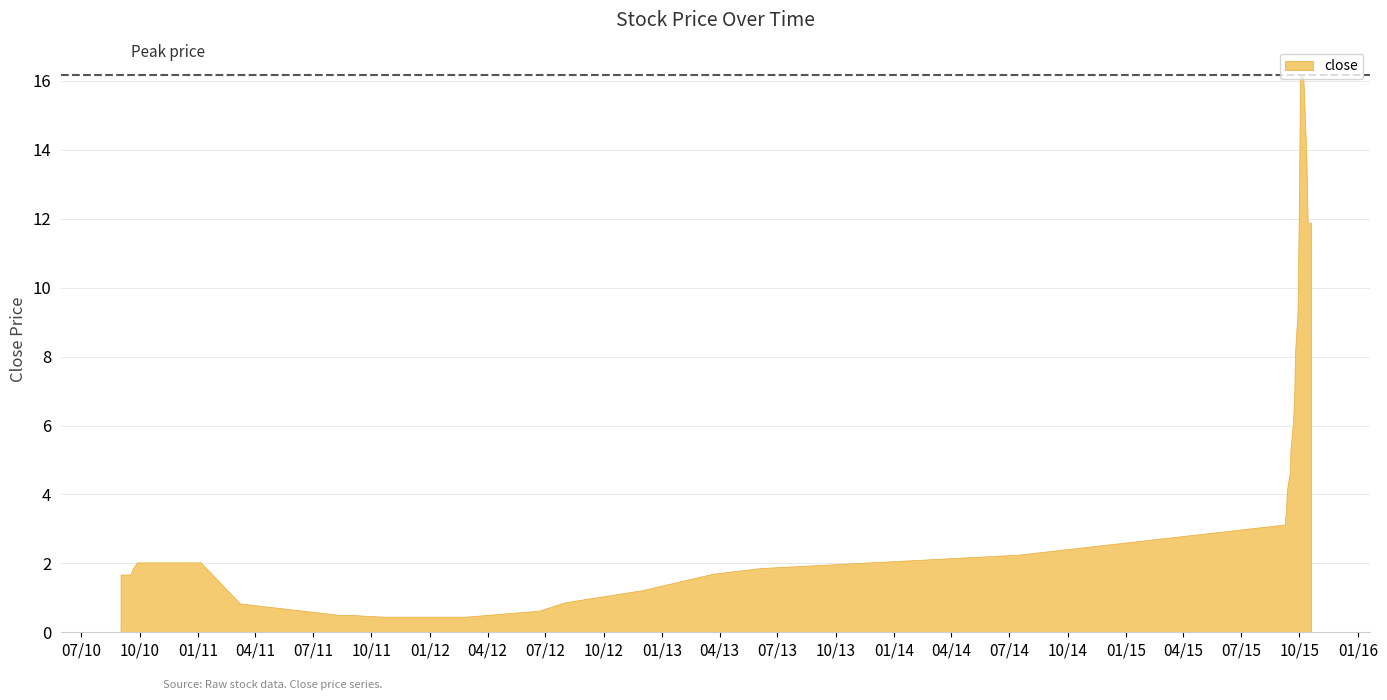

What is the minimum value shown in the chart?

0.5